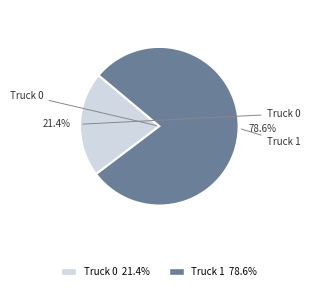

The Truck 1 slice represents 68% of the pie. True or false?

False